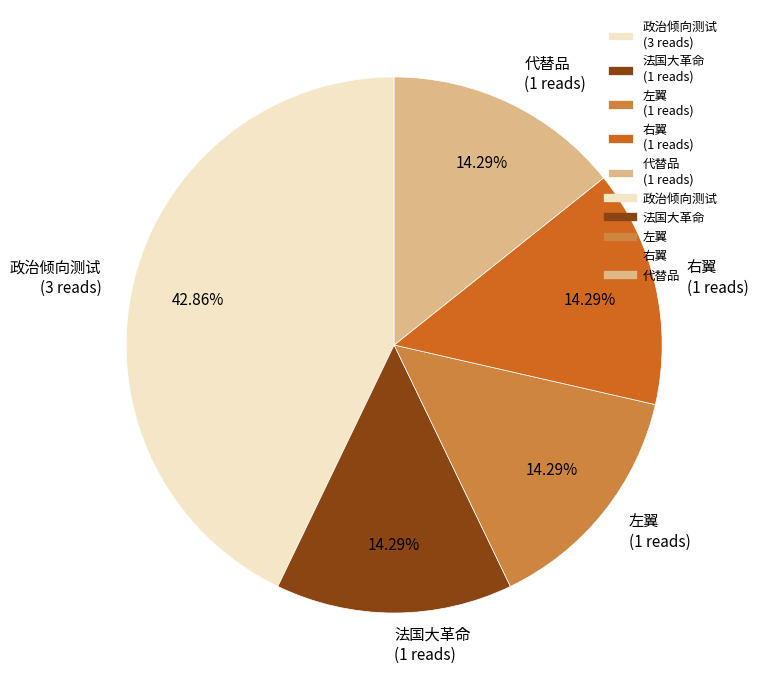

What portion of the pie excludes 左翼?

85.7%